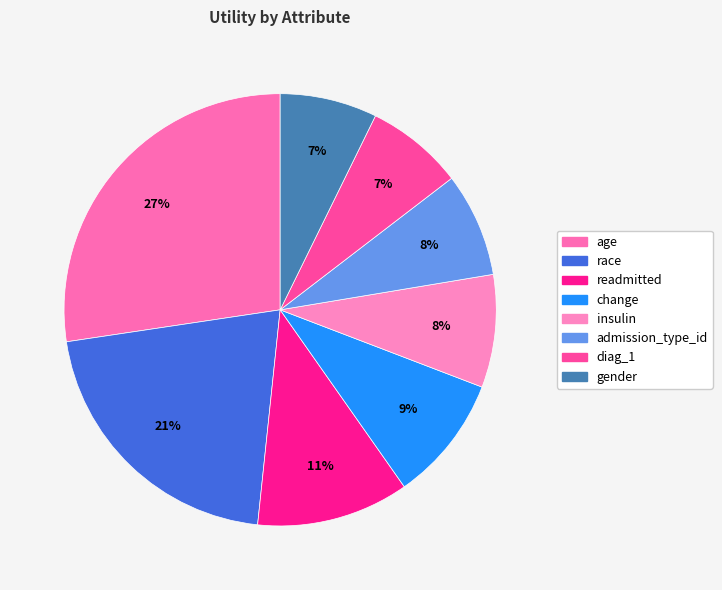

True or false: readmitted accounts for 23% of the total.

False